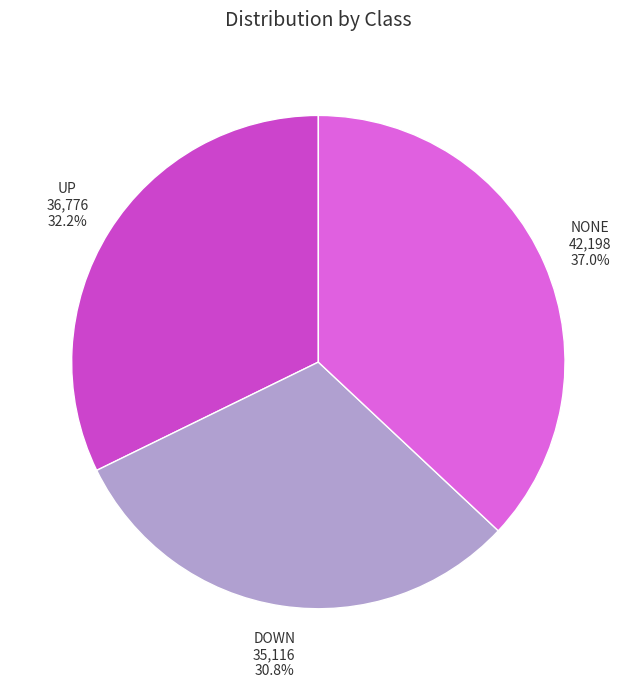

Between DOWN and NONE, which is larger?

NONE